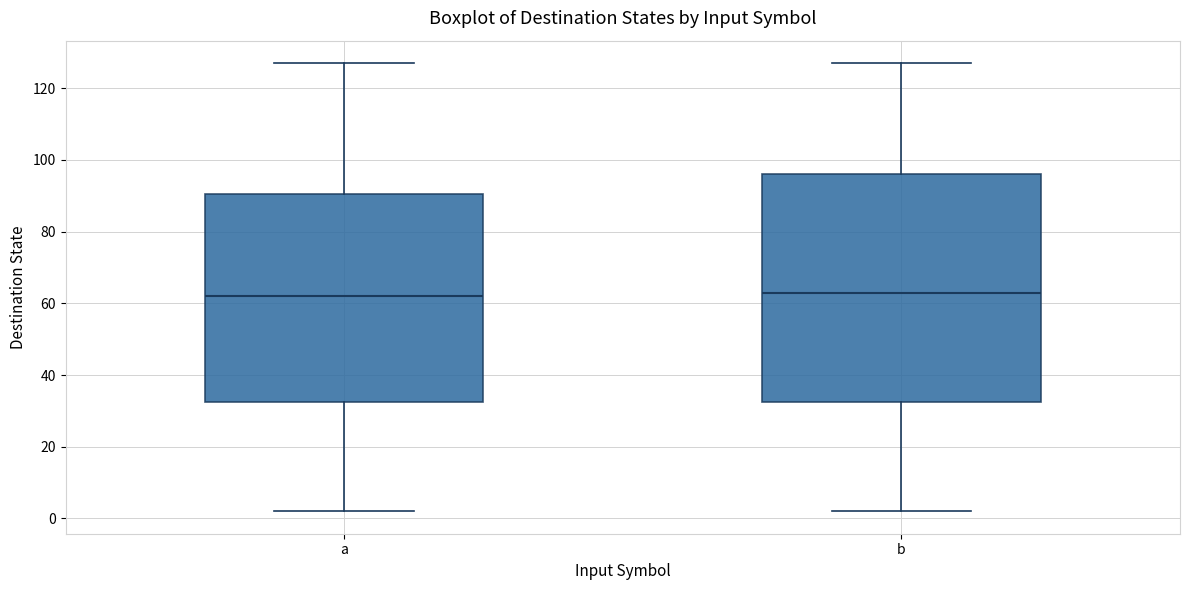

Where does the median line of the box for b sit on the y-axis? The values are not printed on the chart, so give them approximately, as read against the axis.

64